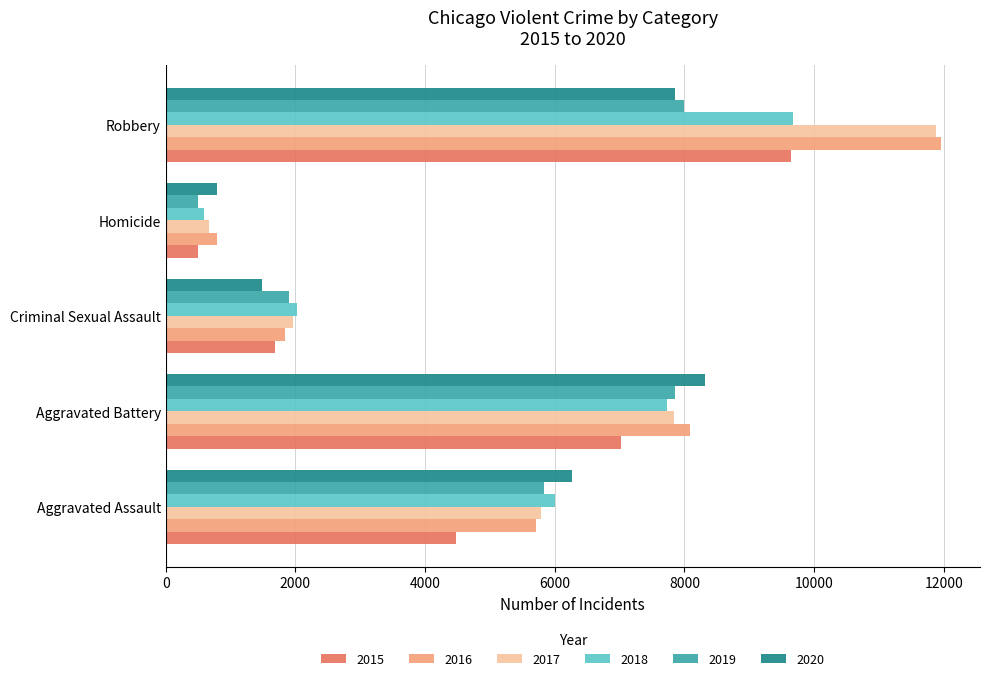

What is the sum of the 2016 values at Aggravated Battery and Criminal Sexual Assault?

9932